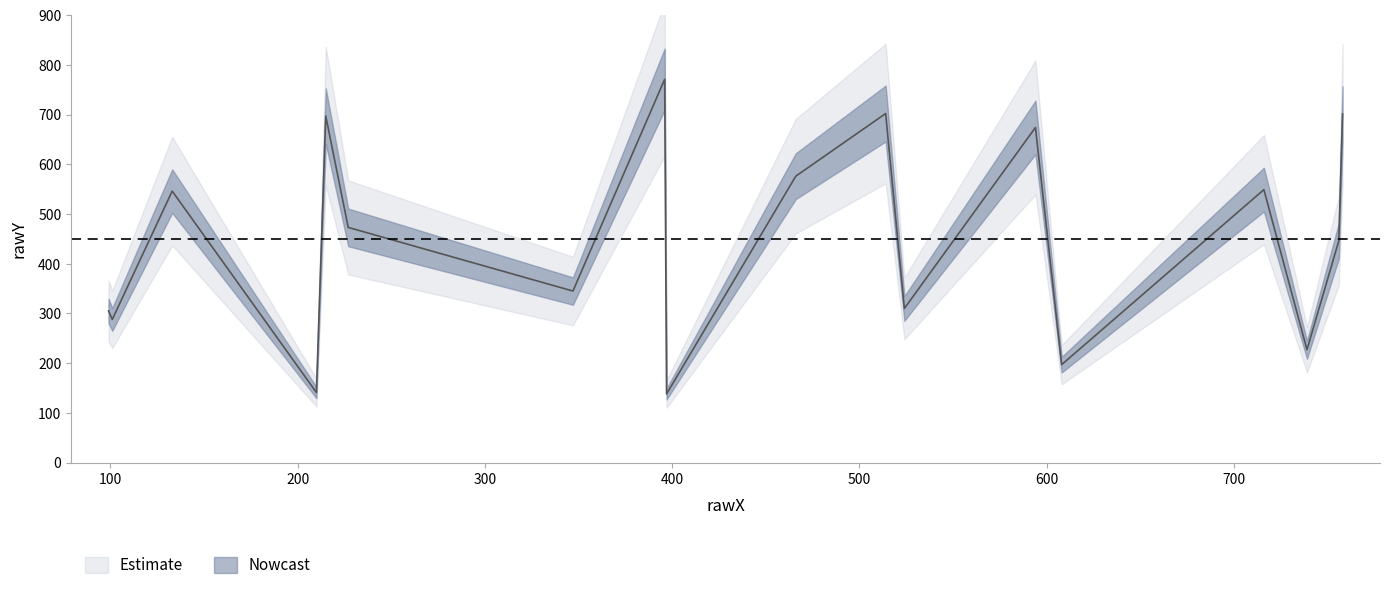

What is the difference between the maximum and minimum values?

633